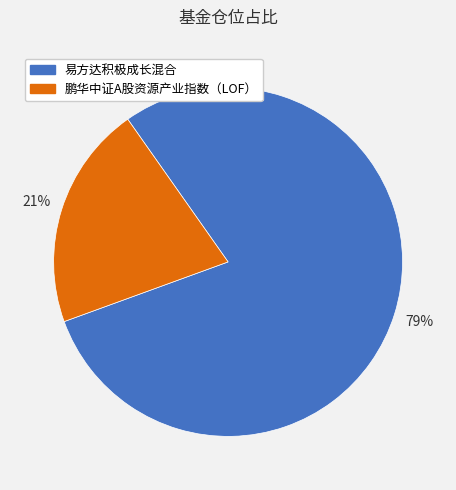

To the nearest percent, what is the difference between the 易方达积极成长混合 and 鹏华中证A股资源产业指数（LOF） slice percentages?

58%